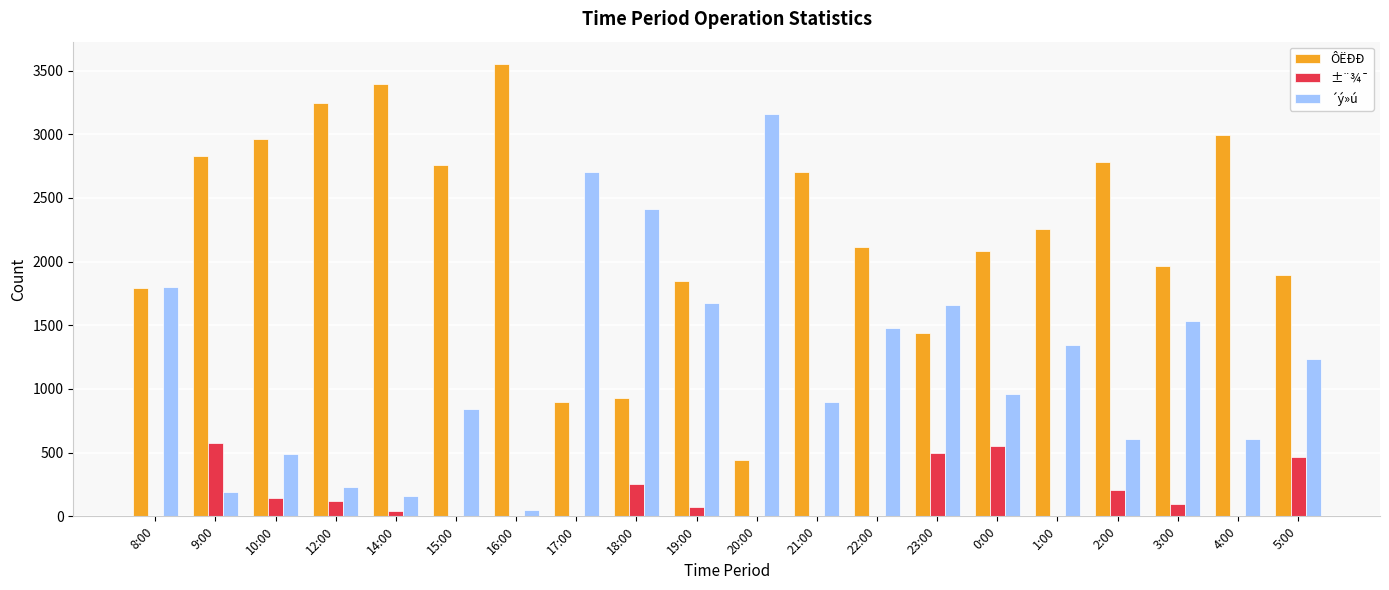

How many groups of bars are there?

20